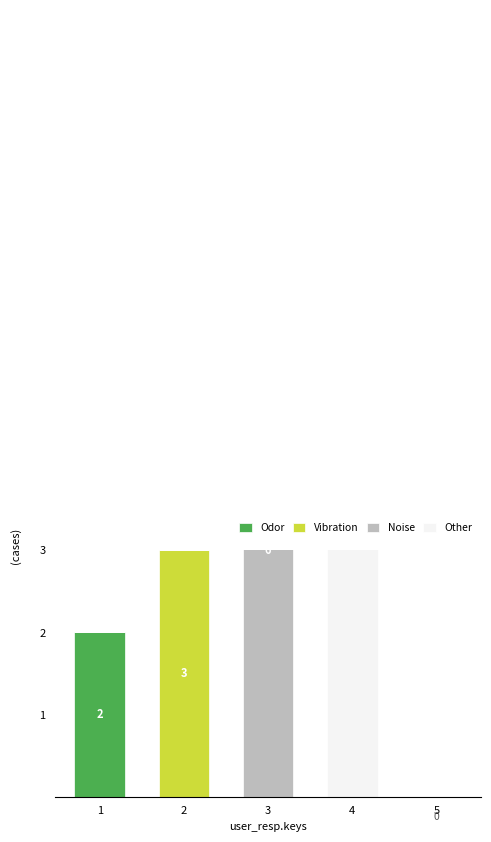

Which category has the highest value in the Noise series?

3